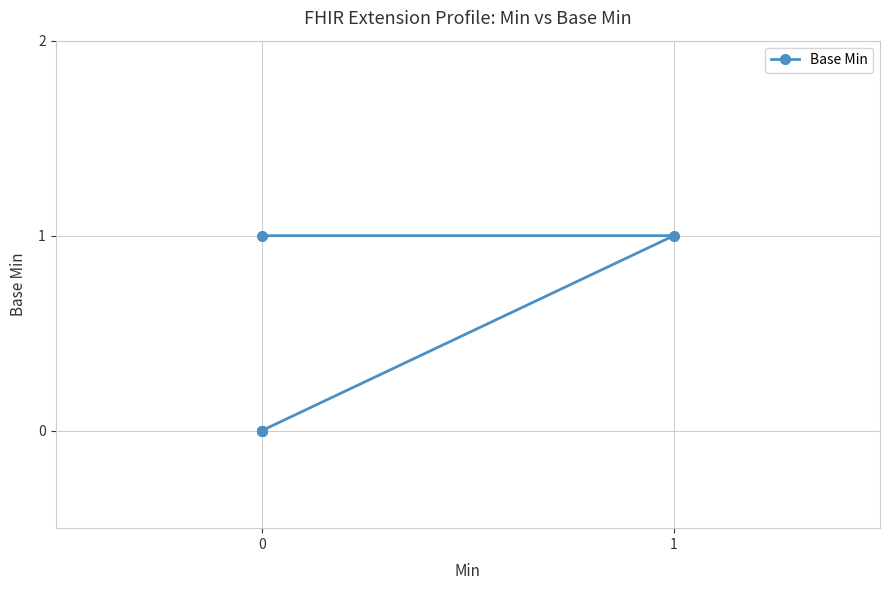

How many lines are shown in the chart?

1